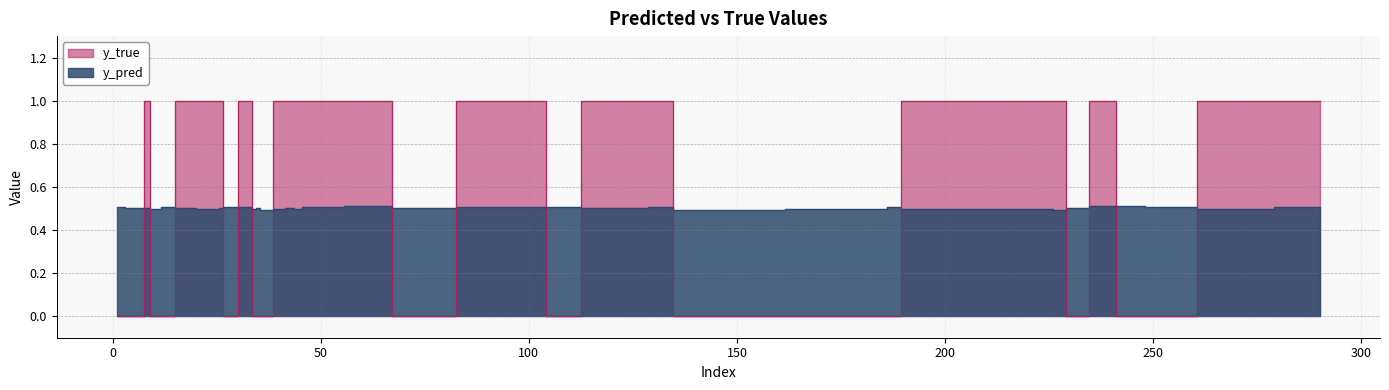

What is the total value across all series at 42?

1.5